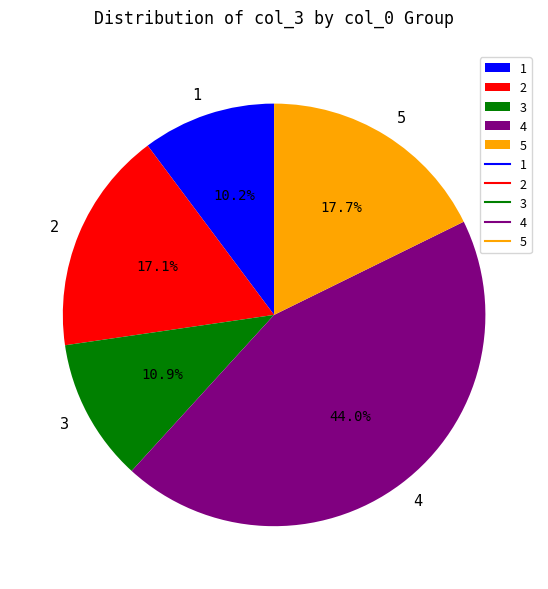

How much of the chart is everything except 3?

89.1%